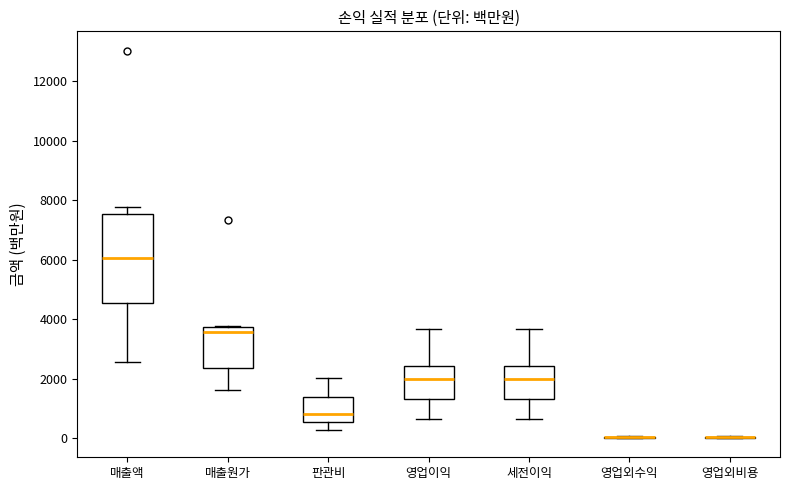

Comparing the boxes themselves (not the whiskers), which one is the tallest?

매출액